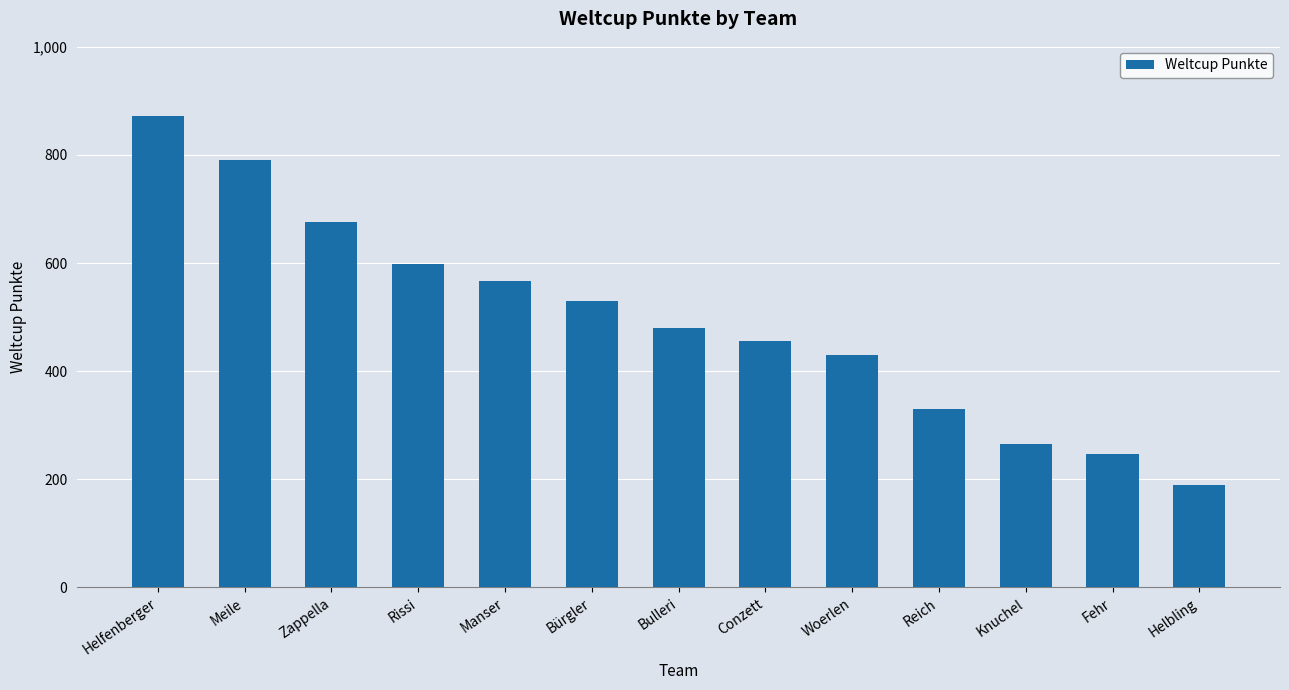

List the labels in order of value, smallest first.

Helbling, Fehr, Knuchel, Reich, Woerlen, Conzett, Bulleri, Bürgler, Manser, Rissi, Zappella, Meile, Helfenberger